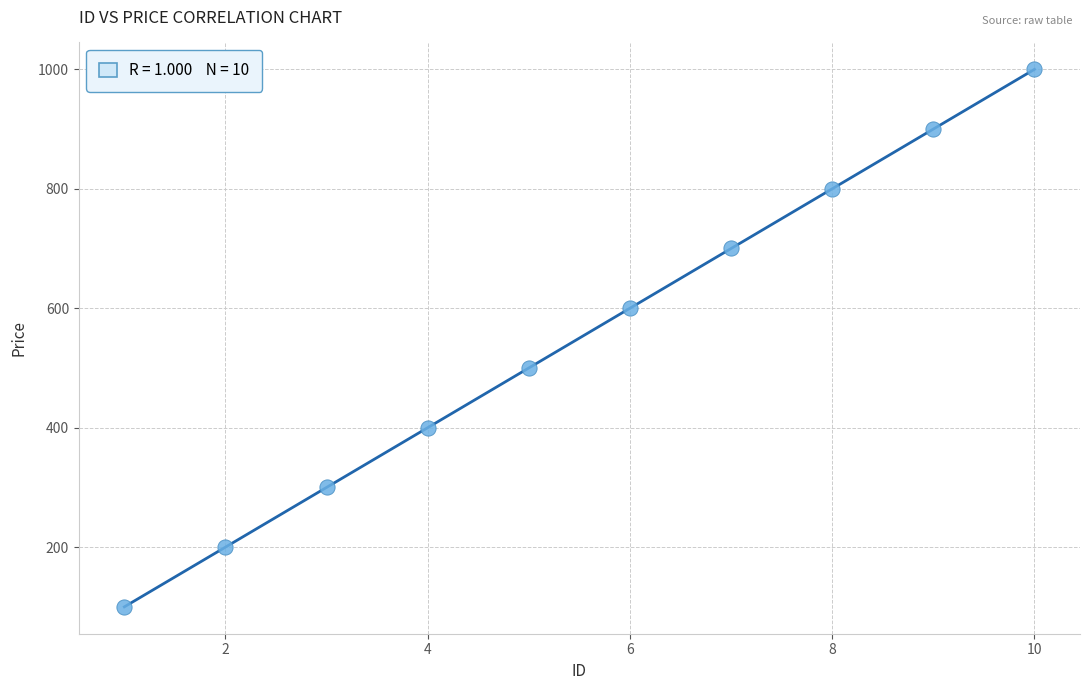

What is the range of X values (max minus min)?

9